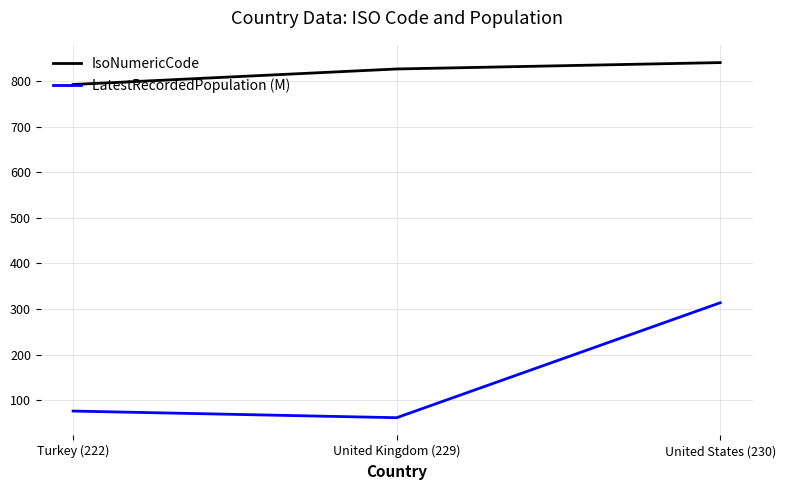

What is the spread (max minus min) of values at Turkey (222)?

715.2